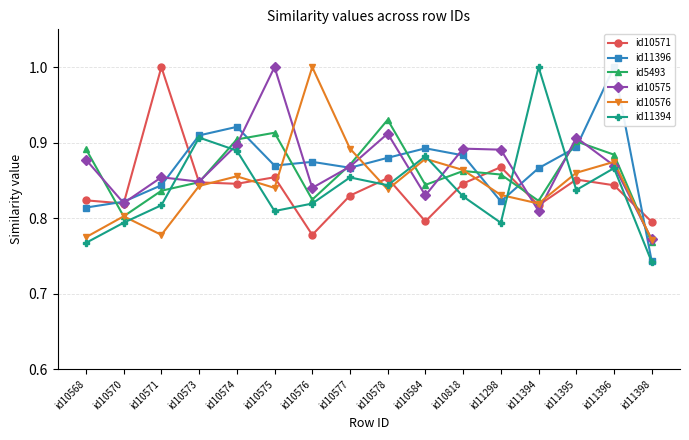

Is it true that id11394 equals 0.3 at id10571?

False